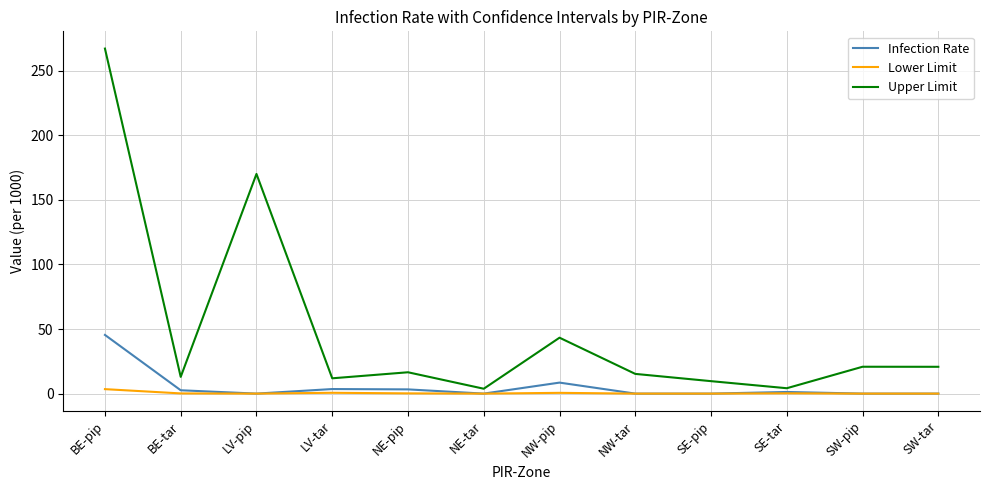

Is it true that Lower Limit equals 0.6 at LV-tar?

True